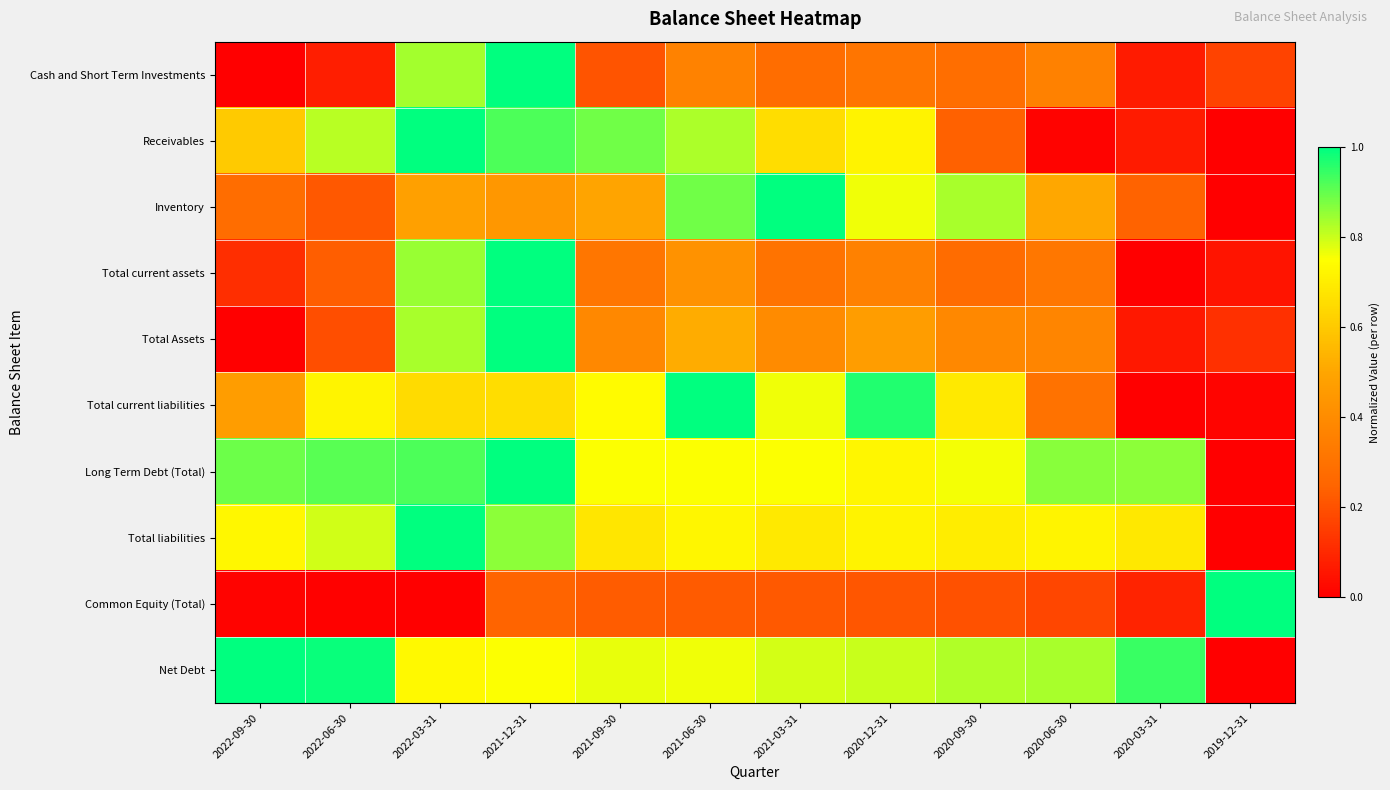

What is the greatest value displayed?

1.0